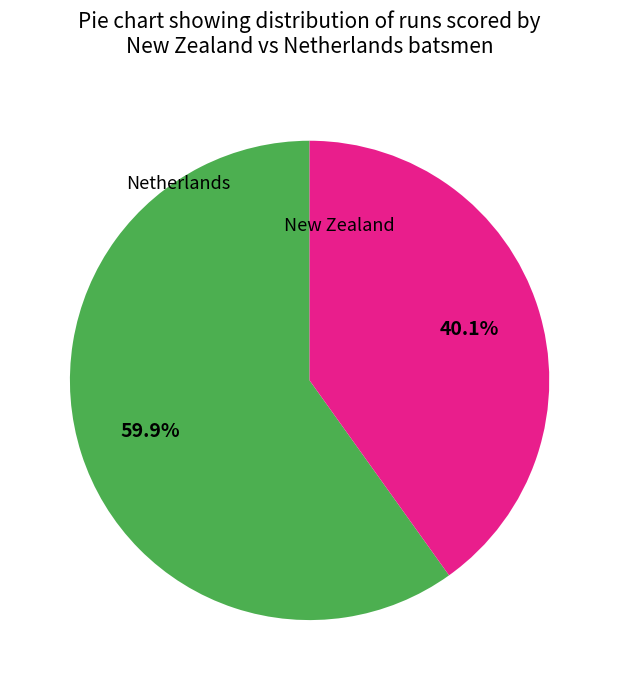

Does any single category account for the majority?

Yes